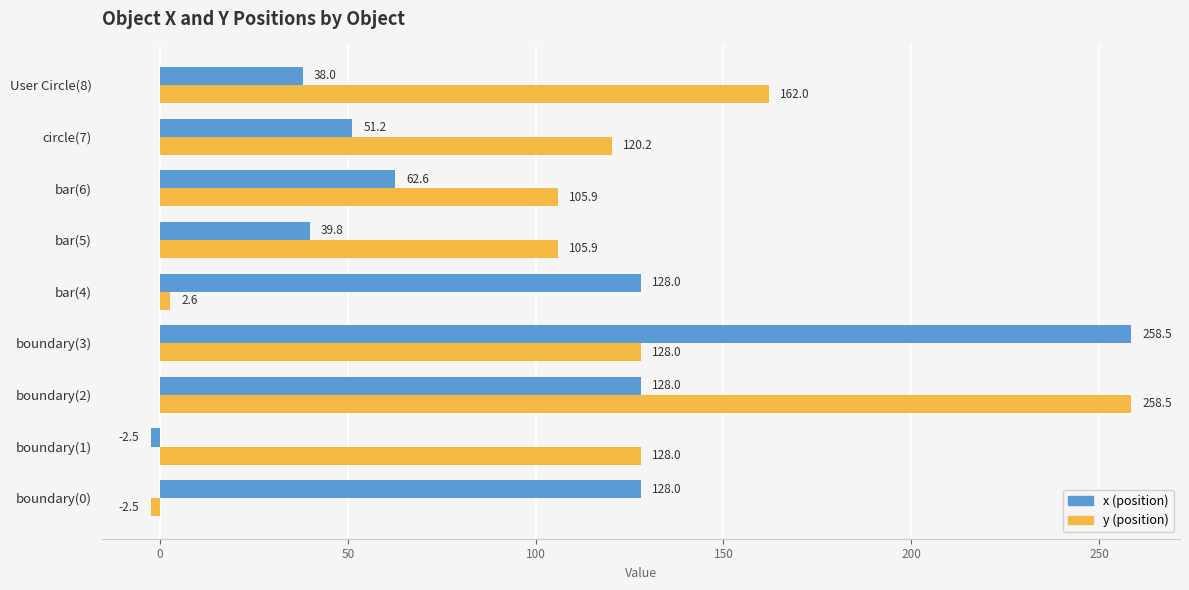

What is the difference between the highest and lowest values at bar(5)?

66.1